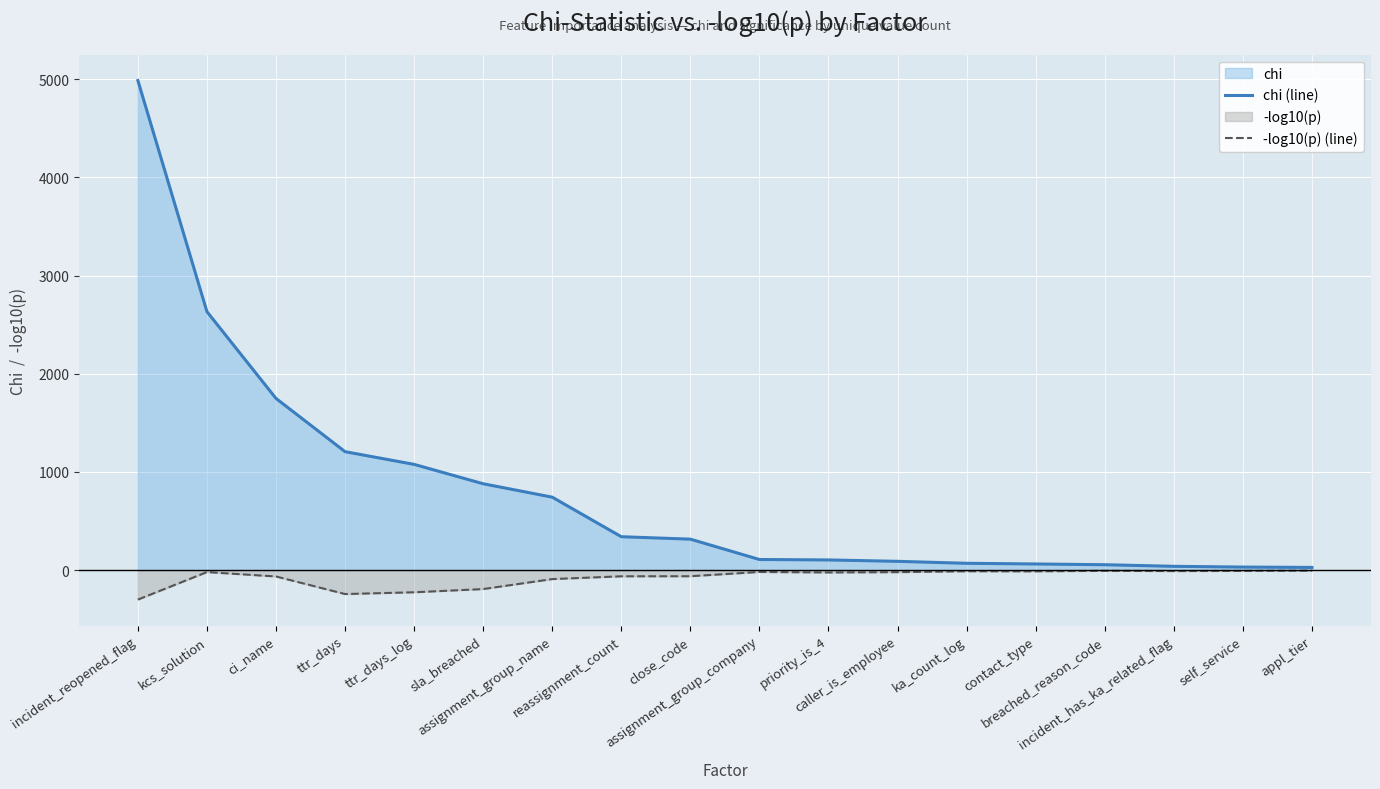

What is the lowest value of the -log10(p) (line) series?

-300.0